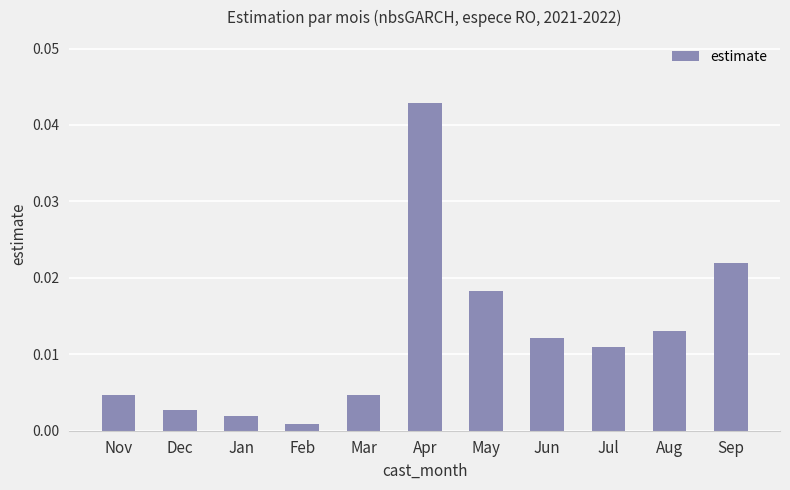

Which has a higher value, Apr or Sep?

Apr